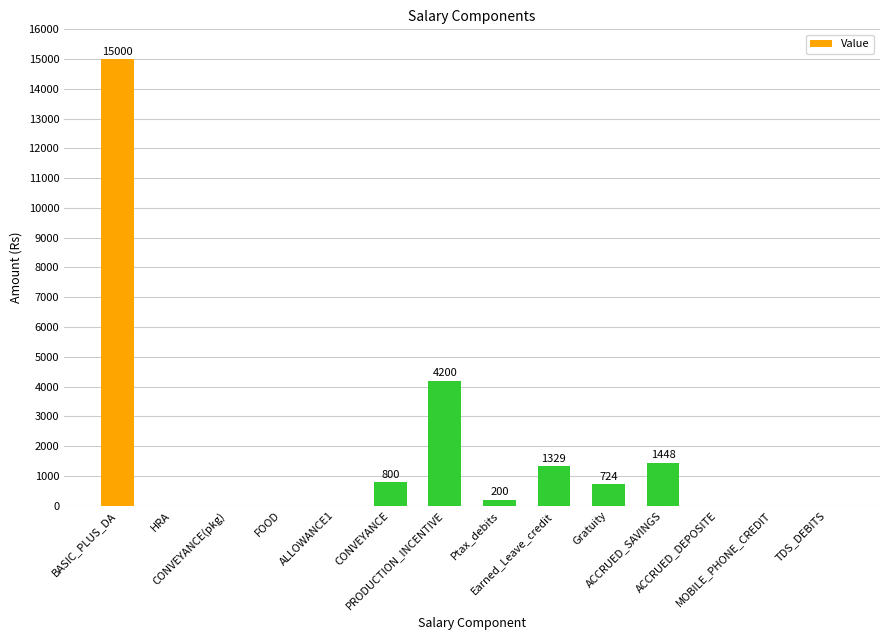

Read the value at Gratuity.

724